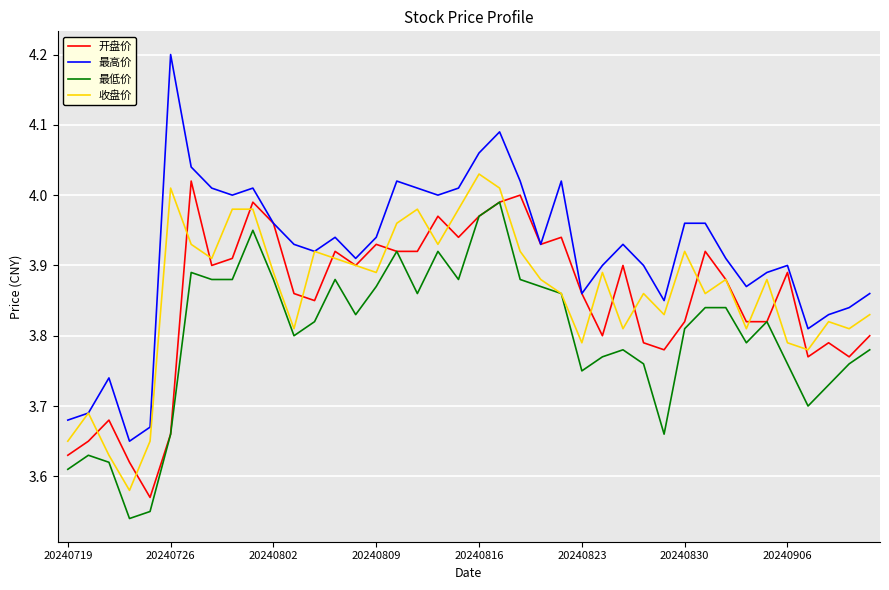

What is the sum of all 收盘价 values?

154.4